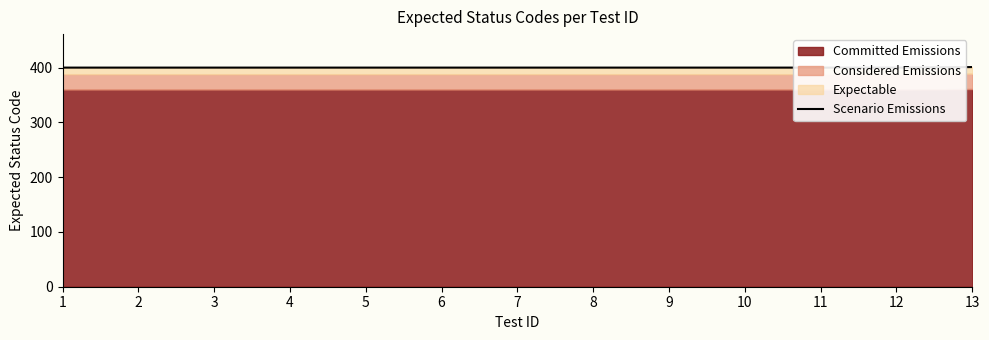

The chart shows a value of 277 at 5. True or false?

False